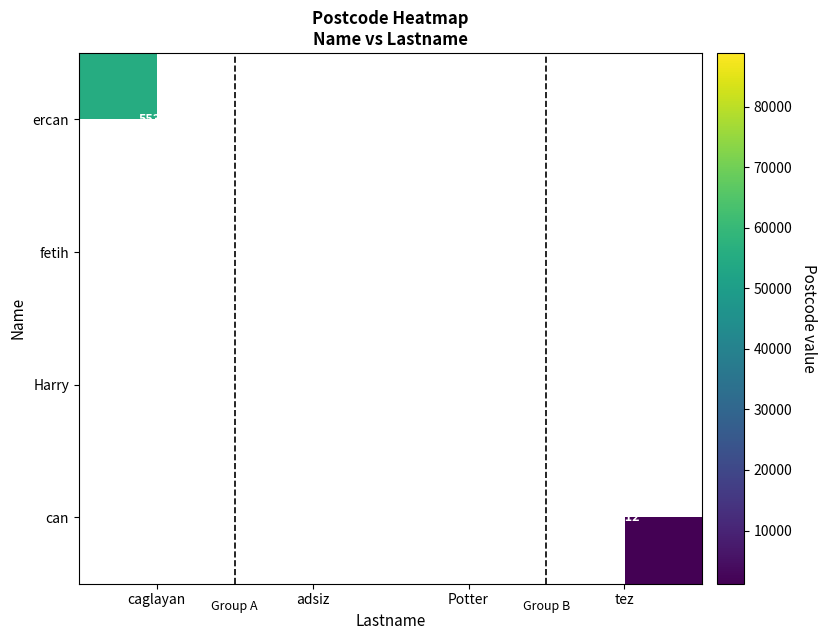

True or false: can has a value of 1212 at tez.

True